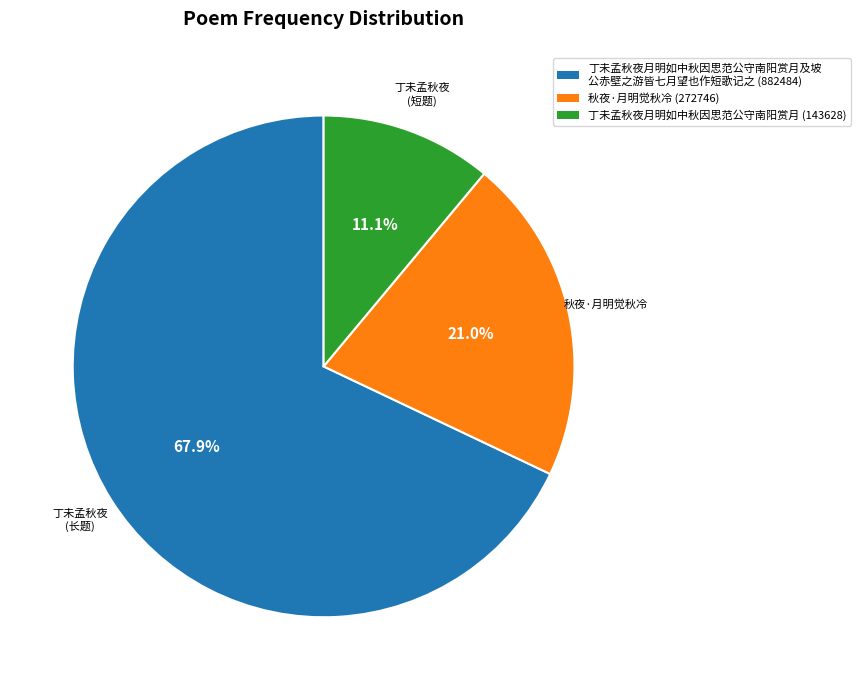

Does 丁未孟秋夜月明如中秋因思范公守南阳赏月及坡 公赤壁之游皆七月望也作短歌记之 (882484) account for over 50% of the chart?

Yes